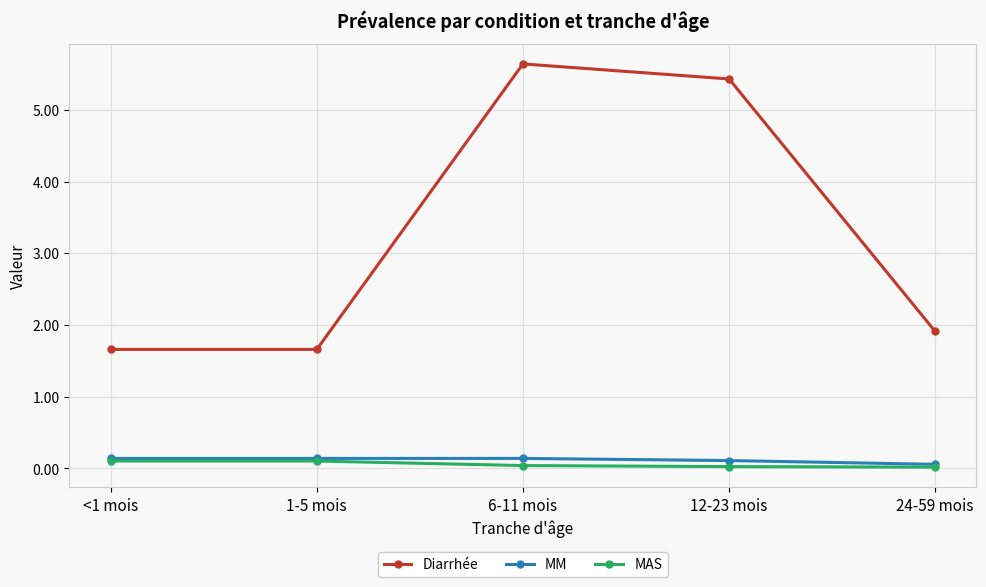

How many lines are shown in the chart?

3